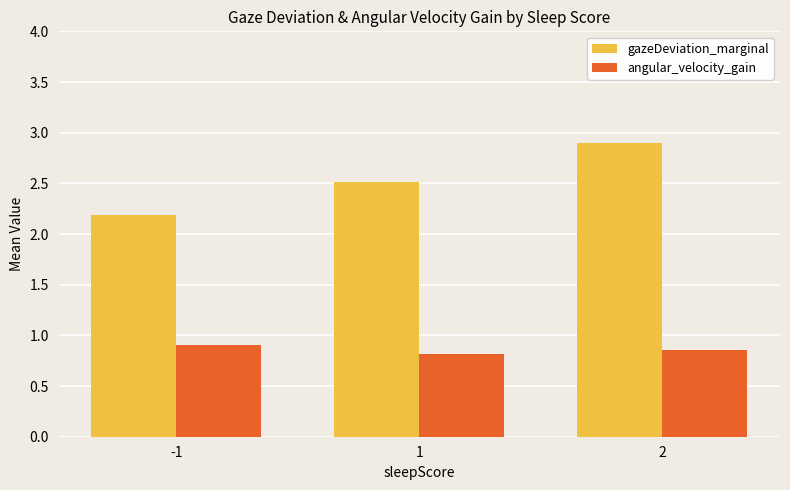

The value of angular_velocity_gain at 2 is 0.9. True or false?

True